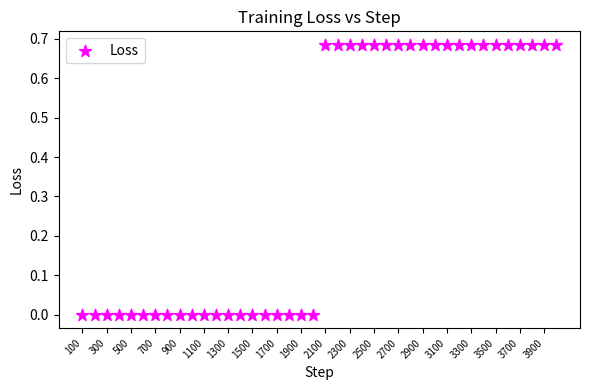

What is the range of X values (max minus min)?

3900.0